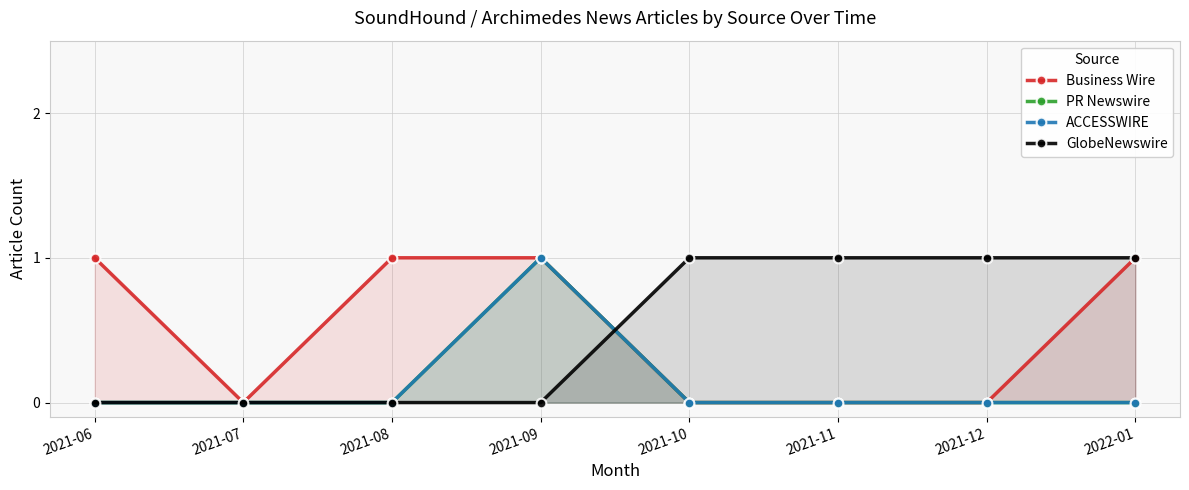

Reading left to right, what are all the values shown in this chart?

Business Wire: 2021-06=1	2021-07=0	2021-08=1	2021-09=1	2021-10=0	2021-11=0	2021-12=0	2022-01=1
PR Newswire: 2021-06=0	2021-07=0	2021-08=0	2021-09=1	2021-10=0	2021-11=0	2021-12=0	2022-01=0
ACCESSWIRE: 2021-06=0	2021-07=0	2021-08=0	2021-09=1	2021-10=0	2021-11=0	2021-12=0	2022-01=0
GlobeNewswire: 2021-06=0	2021-07=0	2021-08=0	2021-09=0	2021-10=1	2021-11=1	2021-12=1	2022-01=1